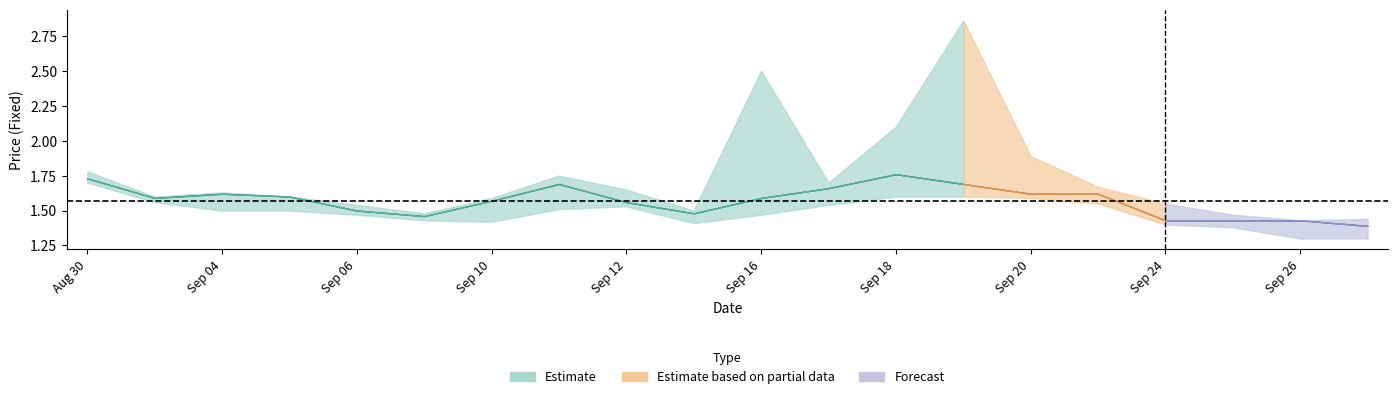

True or false: OpenFixed and CloseFixed intersect in this chart.

False